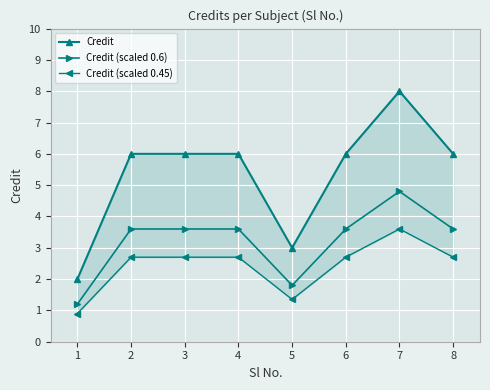

How many Credit (scaled 0.6) values are between 3 and 4?

5